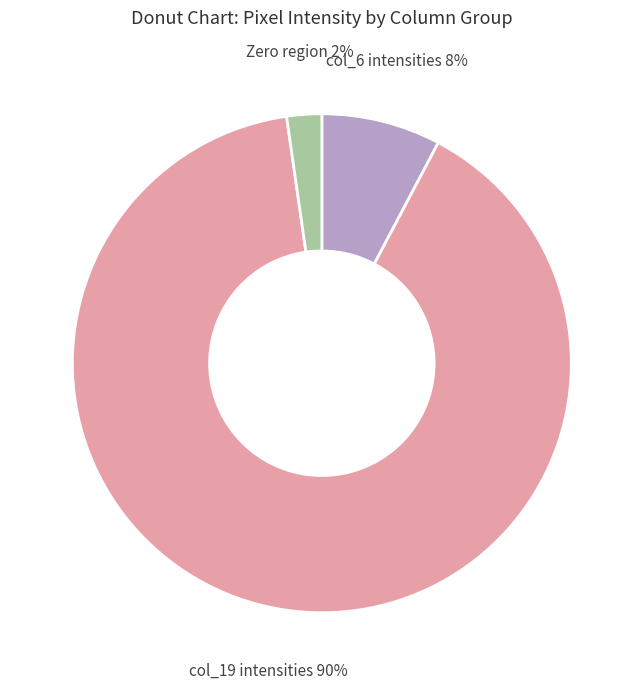

Rank the categories by value from highest to lowest.

col_19 intensities, col_6 intensities, Zero region